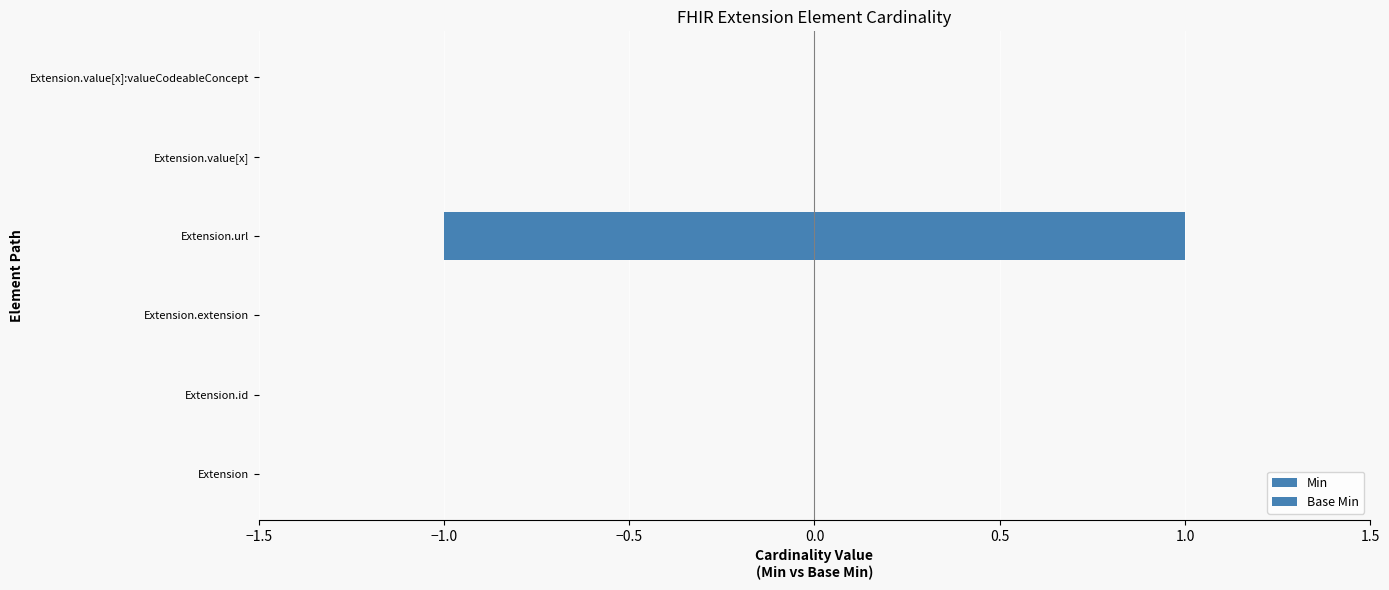

Which series has the widest spread of values?

Min